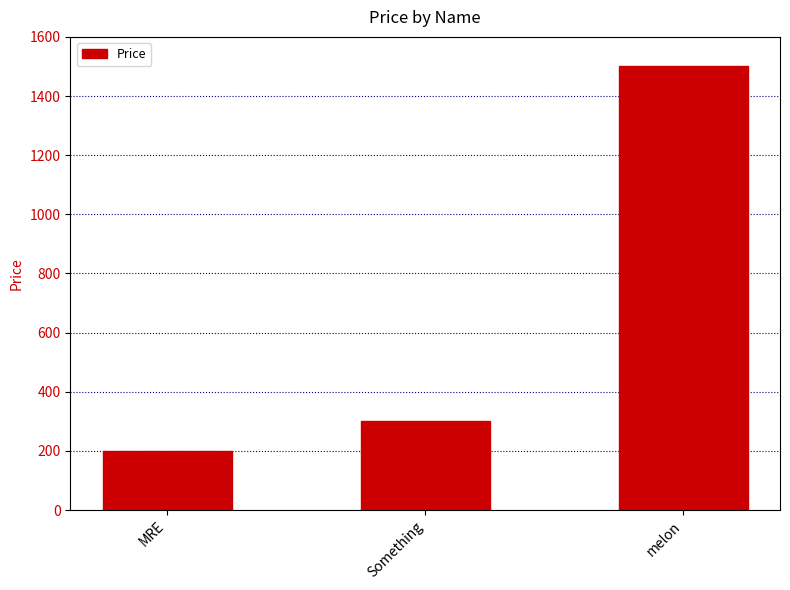

Which has a higher value, MRE or Something?

Something